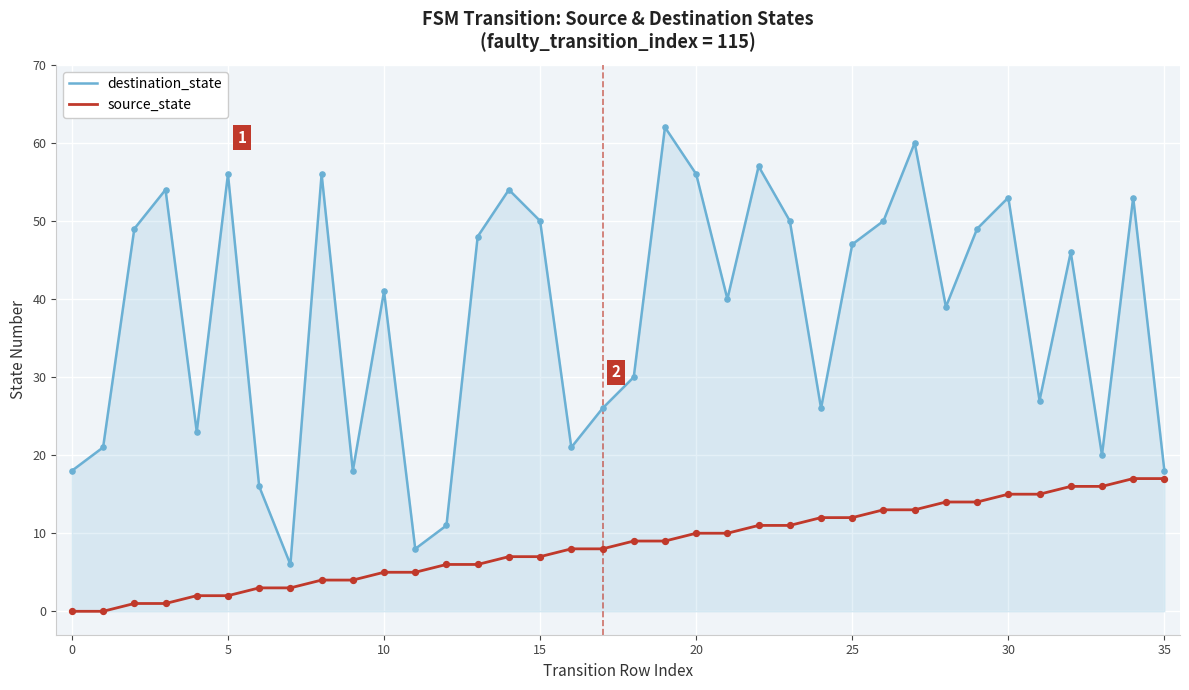

Which series has the largest total across all categories?

destination_state